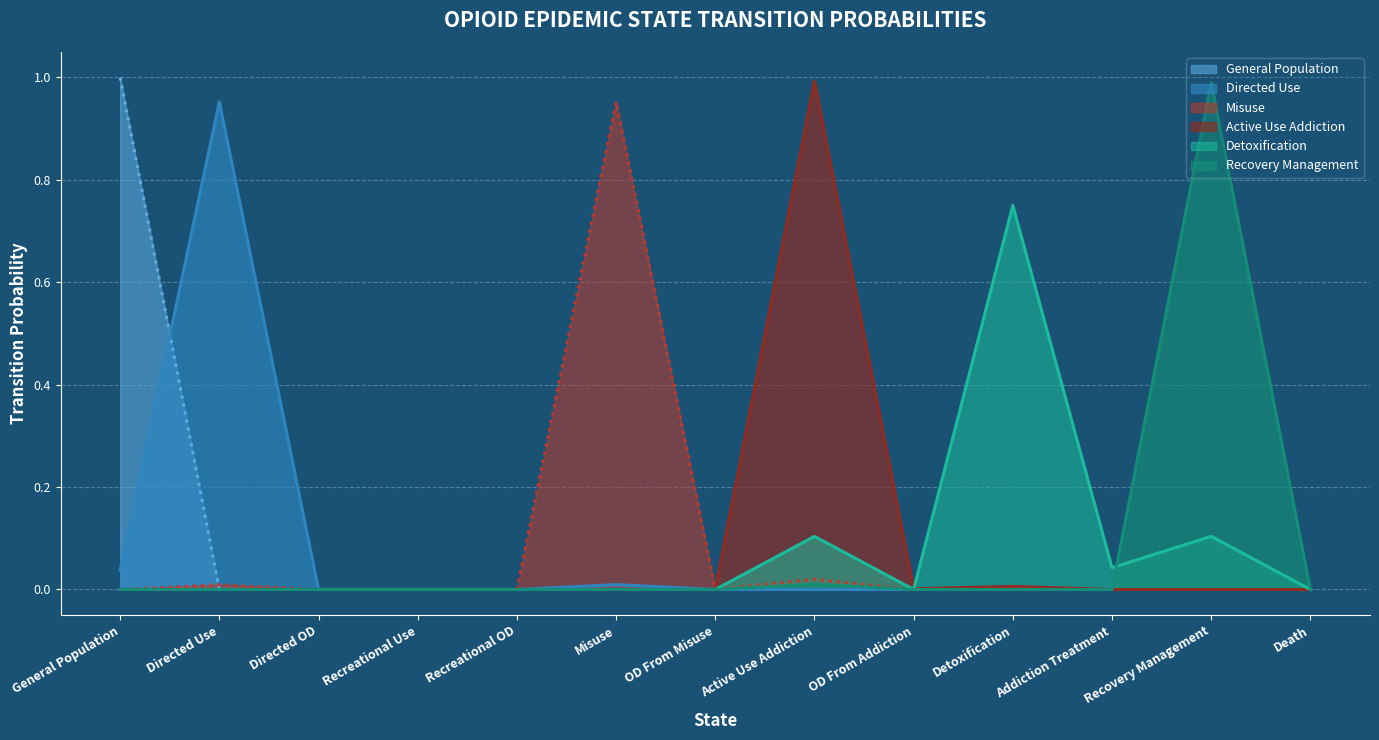

What is the label of the 8th point from the right?

Misuse